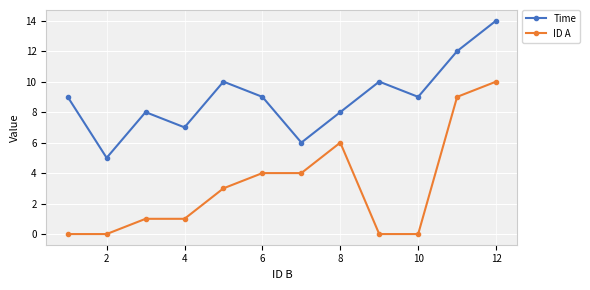

Reading right to left, list all the values displayed in this chart.

Time: 14	12	9	10	8	6	9	10	7	8	5	9
ID A: 10	9	0	0	6	4	4	3	1	1	0	0